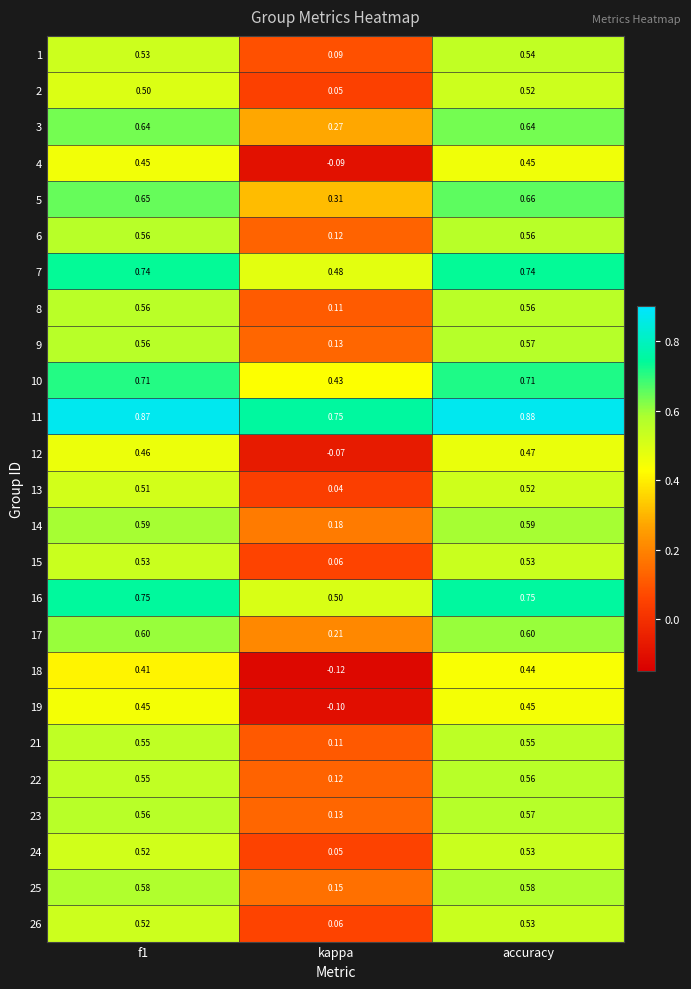

How many data points does each series have?

3